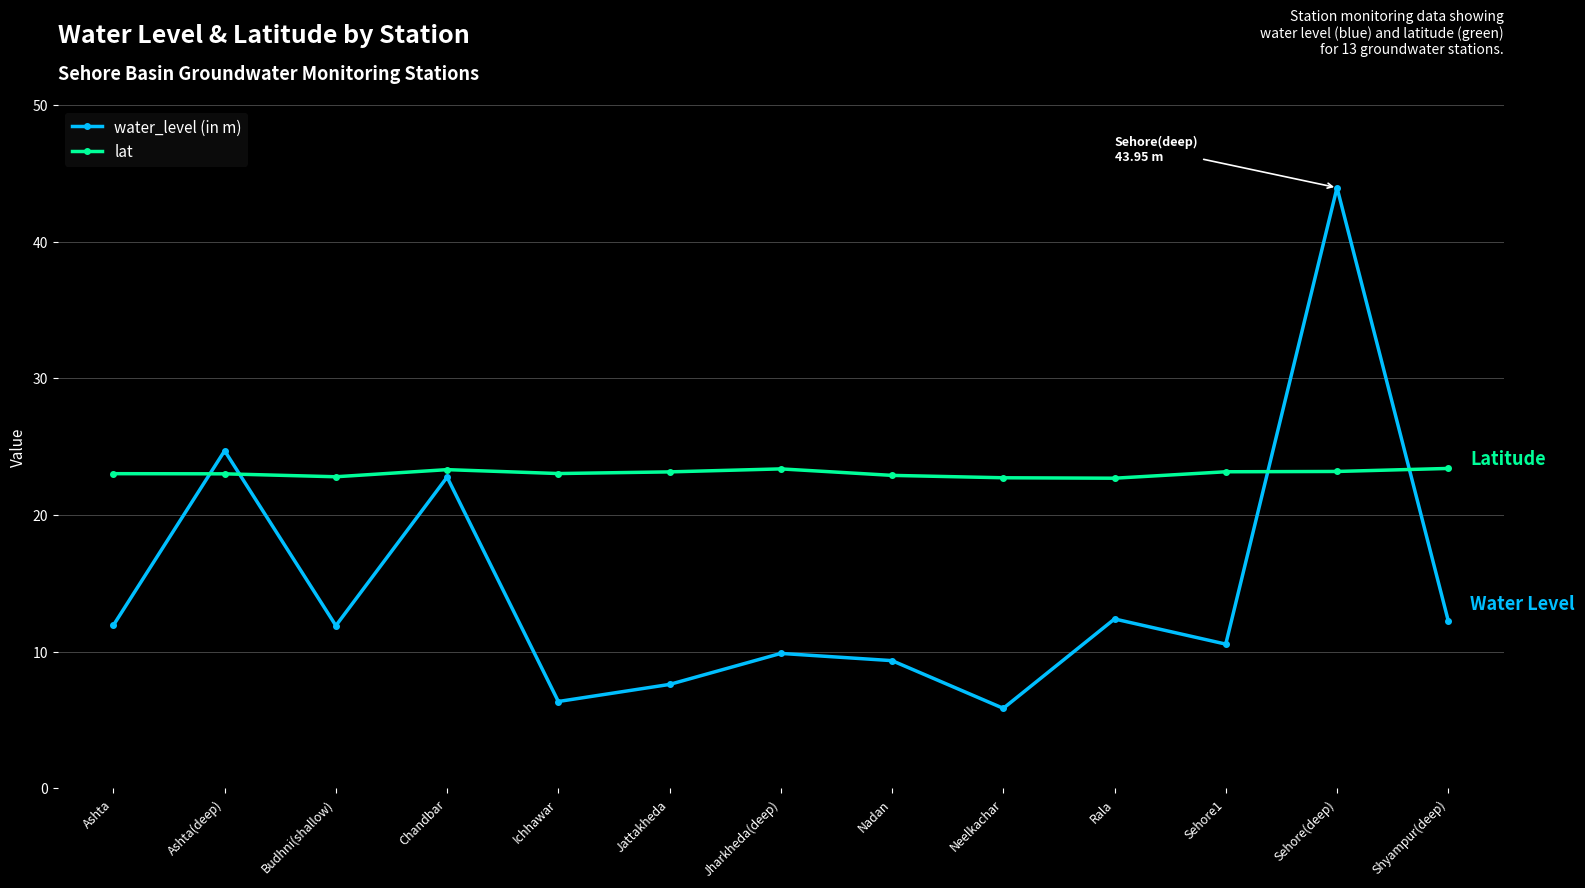

Rank the series by their maximum value, from highest to lowest.

water_level (in m), lat